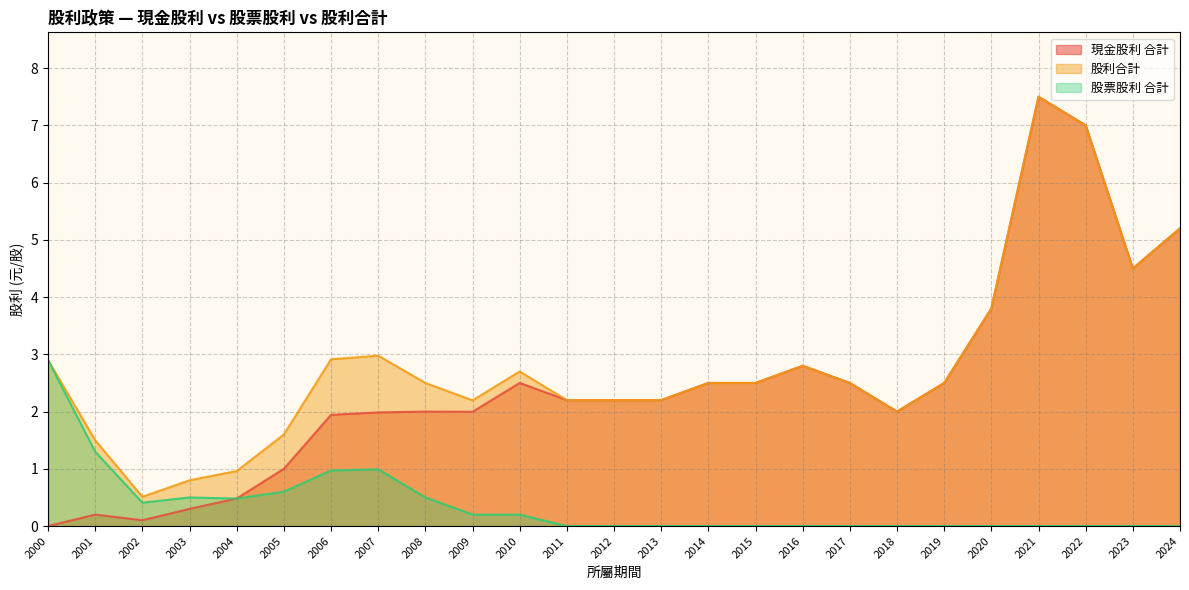

At which label is 股票股利 合計 closest to 1?

2007